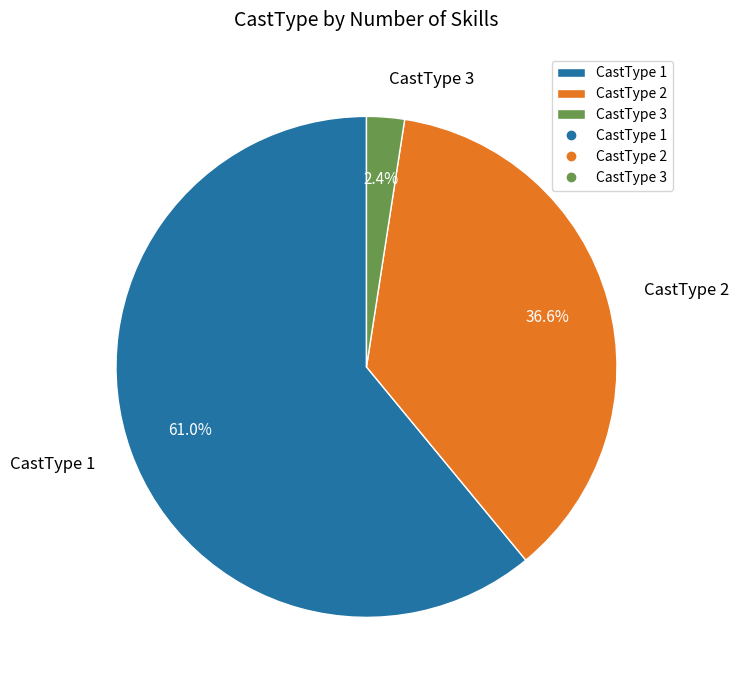

Is there a majority slice in this chart?

Yes